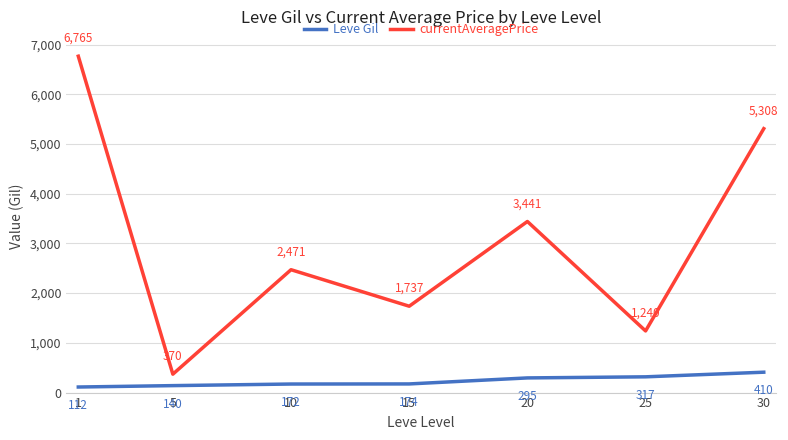

How many interior local valleys does the currentAveragePrice series have?

3